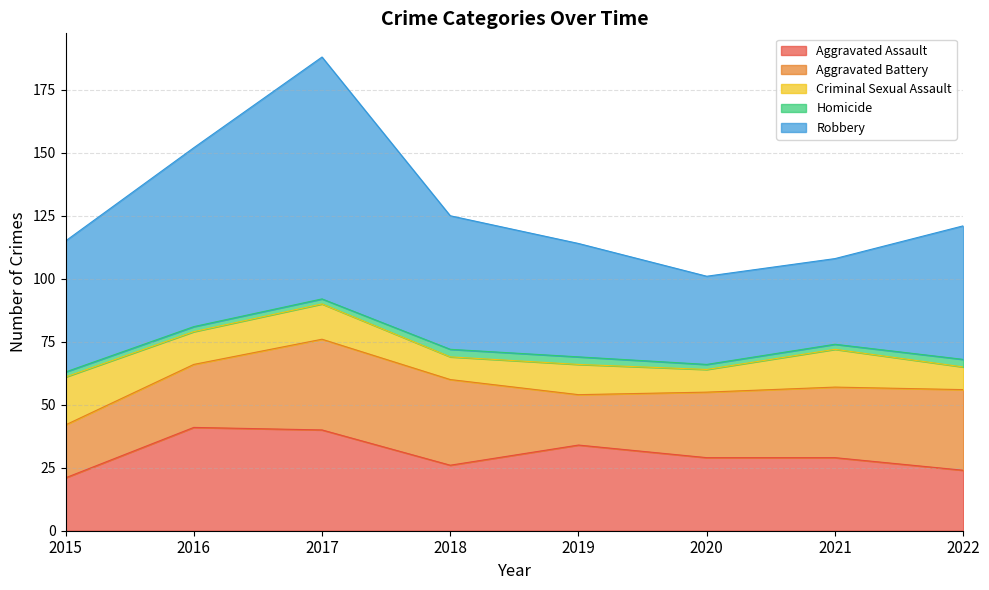

What is the maximum value shown in the chart?

96